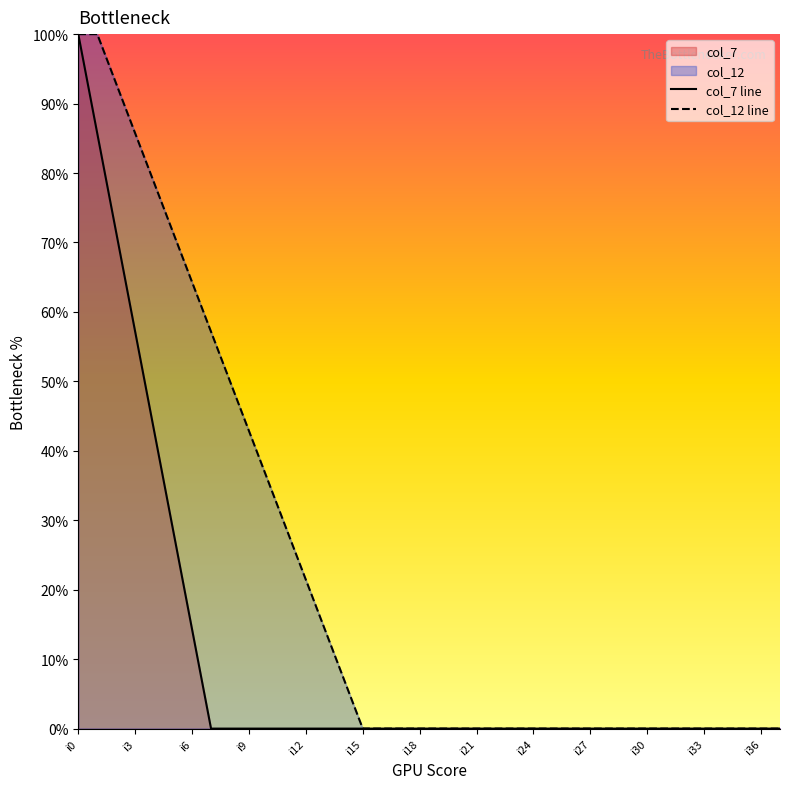

At which label does col_12 line reach its peak?

i0